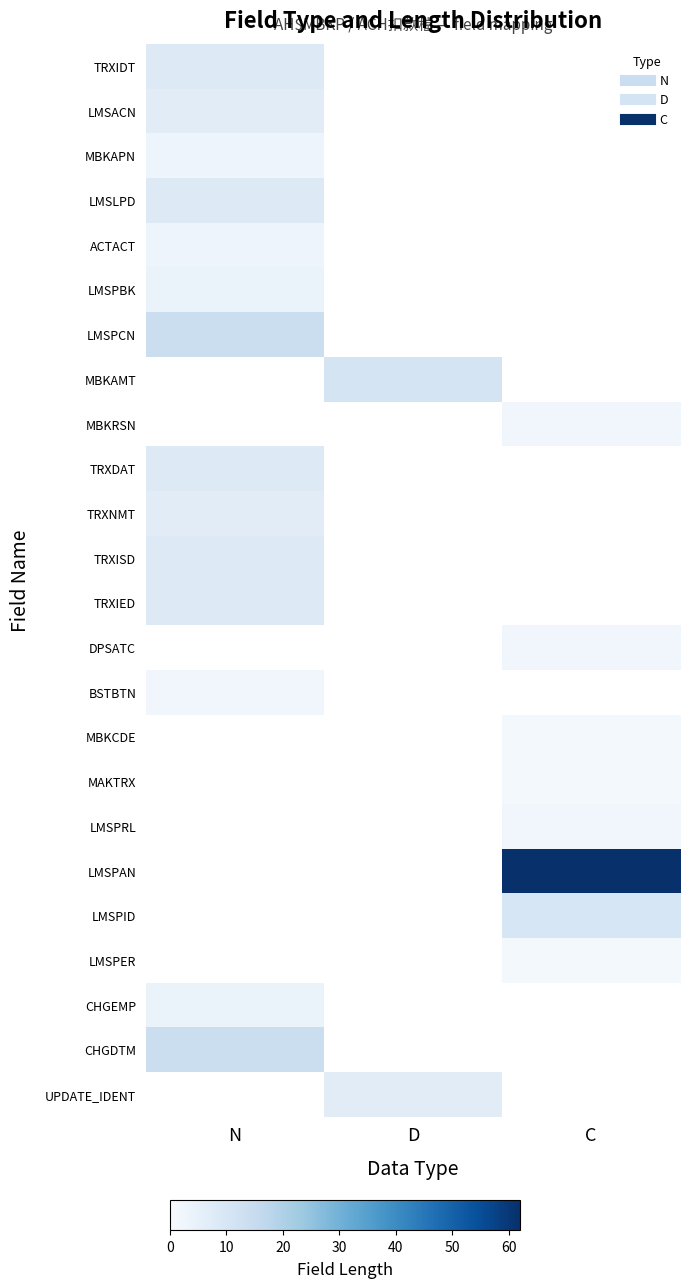

Which category has the highest value in the BSTBTN series?

N